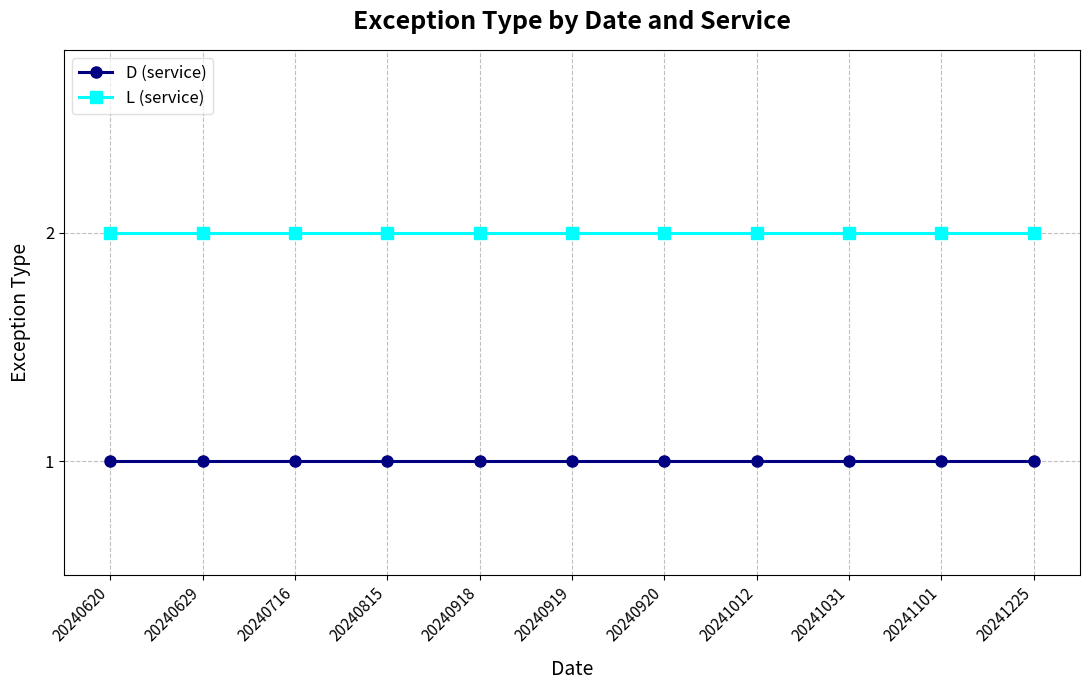

Rank the series by their maximum value, from lowest to highest.

D (service), L (service)